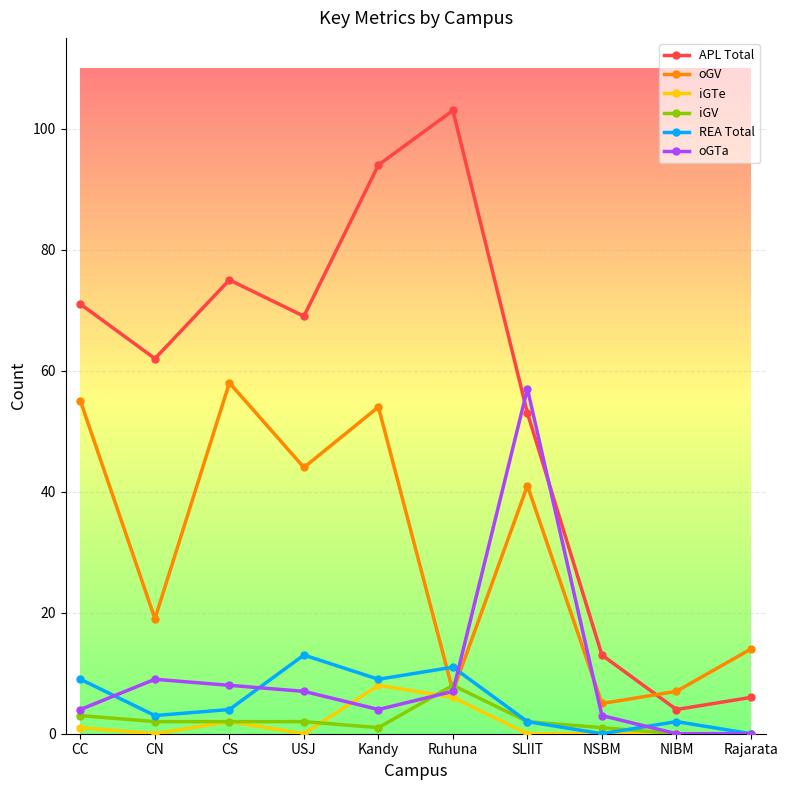

How many interior local peaks does the APL Total series have?

2